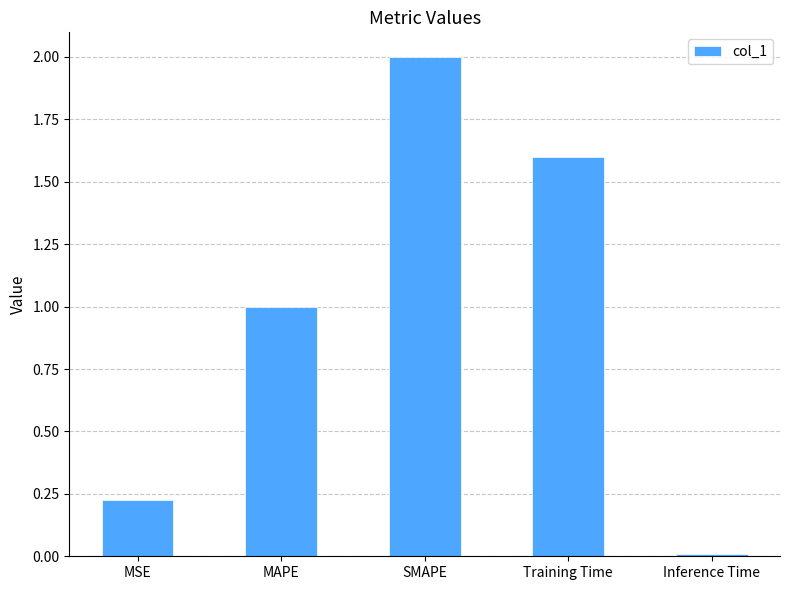

What is the label of the 3rd bar from the left?

SMAPE